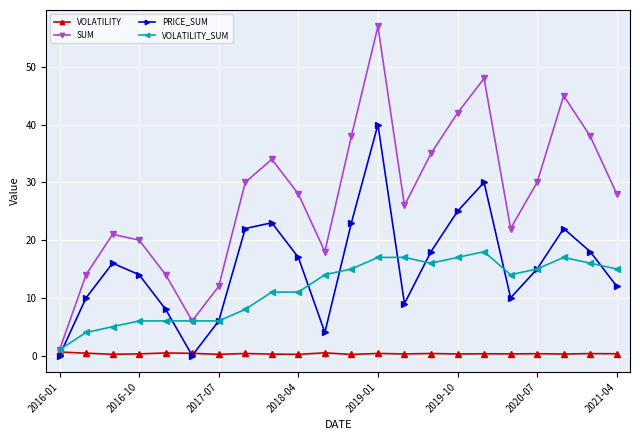

What is the value of the PRICE_SUM point at the 18th from the left?

10.0